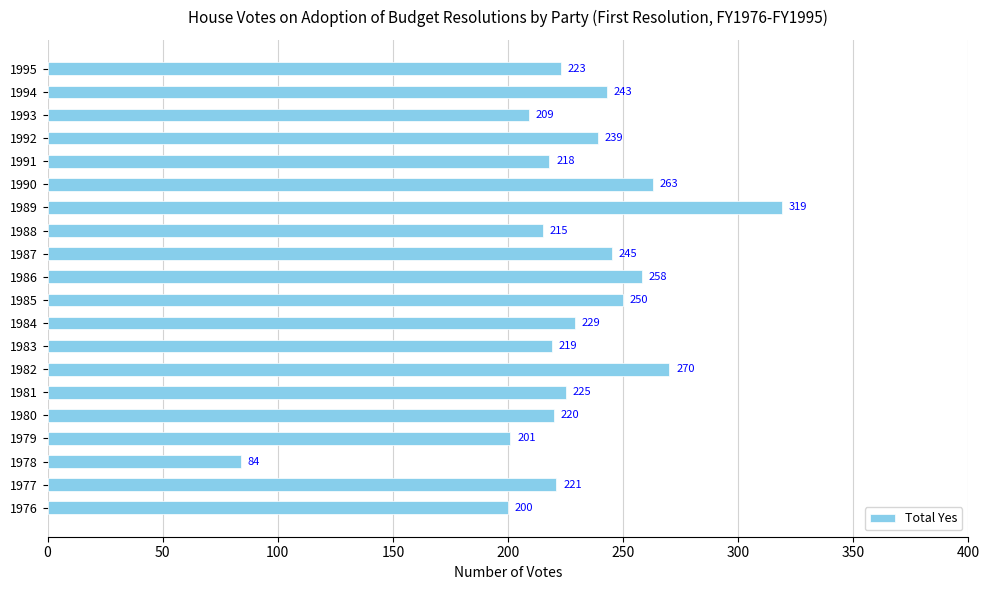

What is the sum of all values?

4551